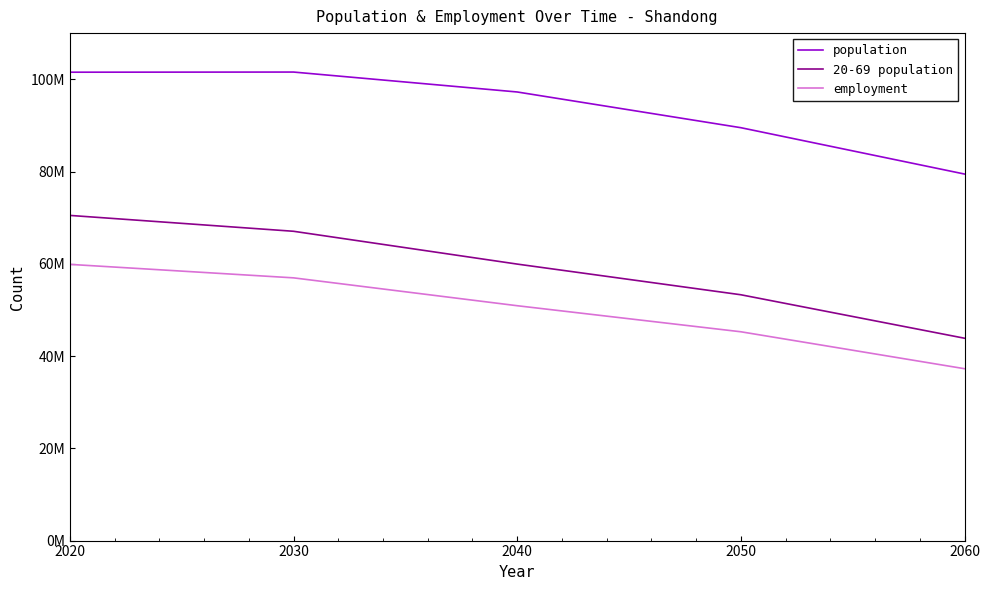

What is the minimum value shown in the chart?

37257779.7